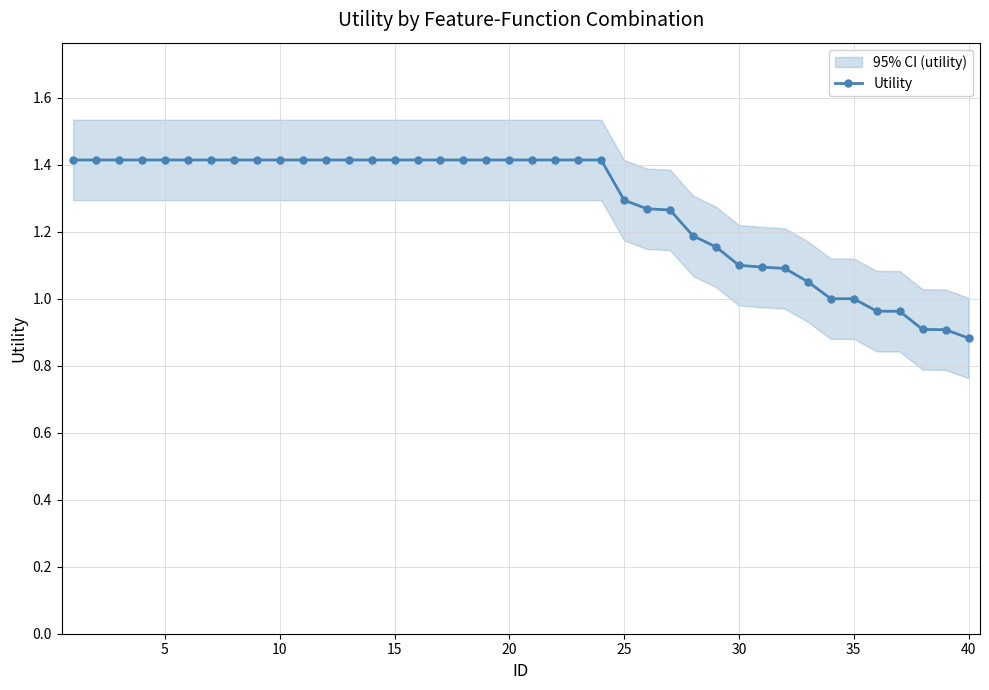

True or false: Utility has a value of 1.4 at 15.

True